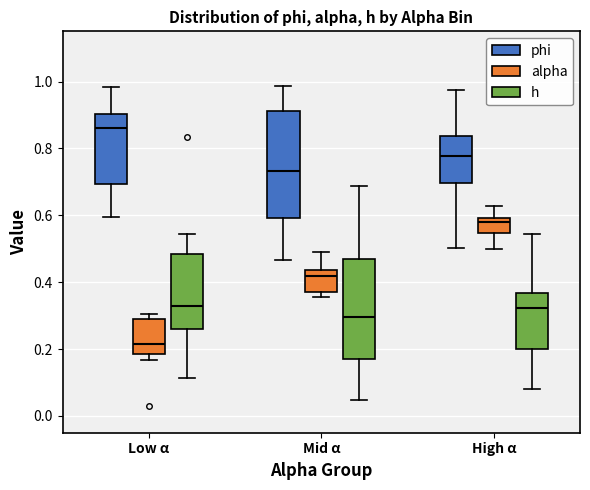

Reading left to right, transcribe this box plot: for each box, give where its median line is, the range the box spans, and where its two whiskers end, as read against the y-axis. The values are not printed on the chart, so give them approximately, as read against the axis.

Low α (phi): median 0.86, box 0.70 to 0.90, whiskers 0.60 to 0.98
Low α (alpha): median 0.22, box 0.18 to 0.28, whiskers 0.16 to 0.30
Low α (h): median 0.32, box 0.26 to 0.48, whiskers 0.12 to 0.54
Mid α (phi): median 0.74, box 0.60 to 0.92, whiskers 0.46 to 0.98
Mid α (alpha): median 0.42, box 0.38 to 0.44, whiskers 0.36 to 0.50
Mid α (h): median 0.30, box 0.18 to 0.48, whiskers 0.04 to 0.68
High α (phi): median 0.78, box 0.70 to 0.84, whiskers 0.50 to 0.98
High α (alpha): median 0.58, box 0.54 to 0.60, whiskers 0.50 to 0.62
High α (h): median 0.32, box 0.20 to 0.36, whiskers 0.08 to 0.54